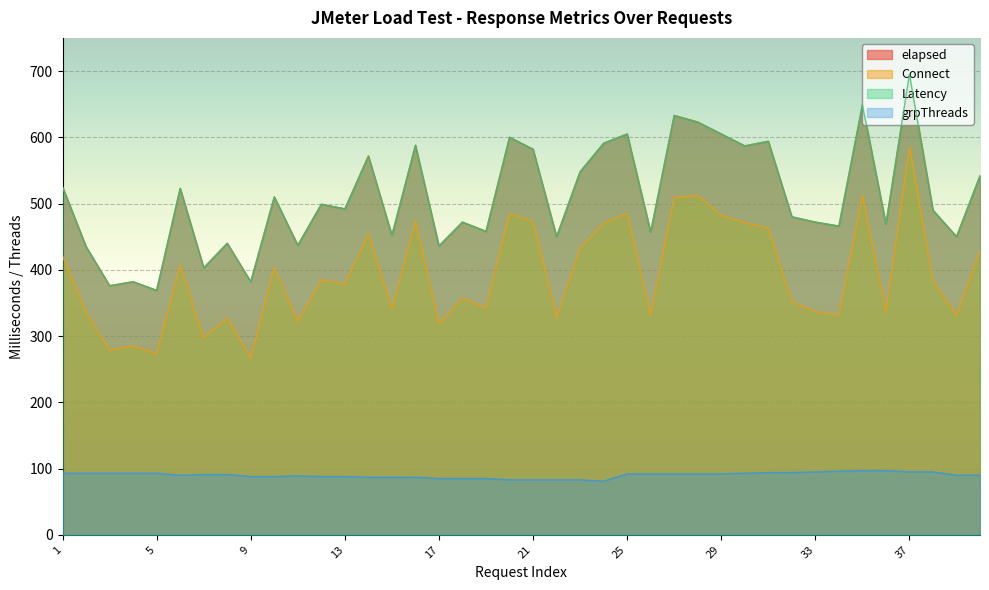

The value of Connect at 28 is 229. True or false?

False